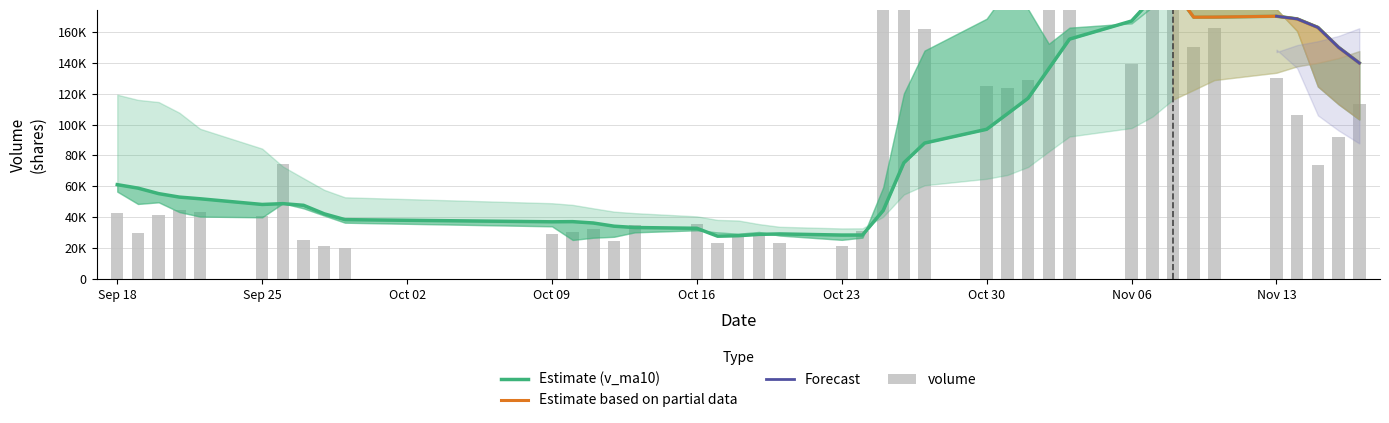

What is the highest value of the v_ma10 series?

187698.0